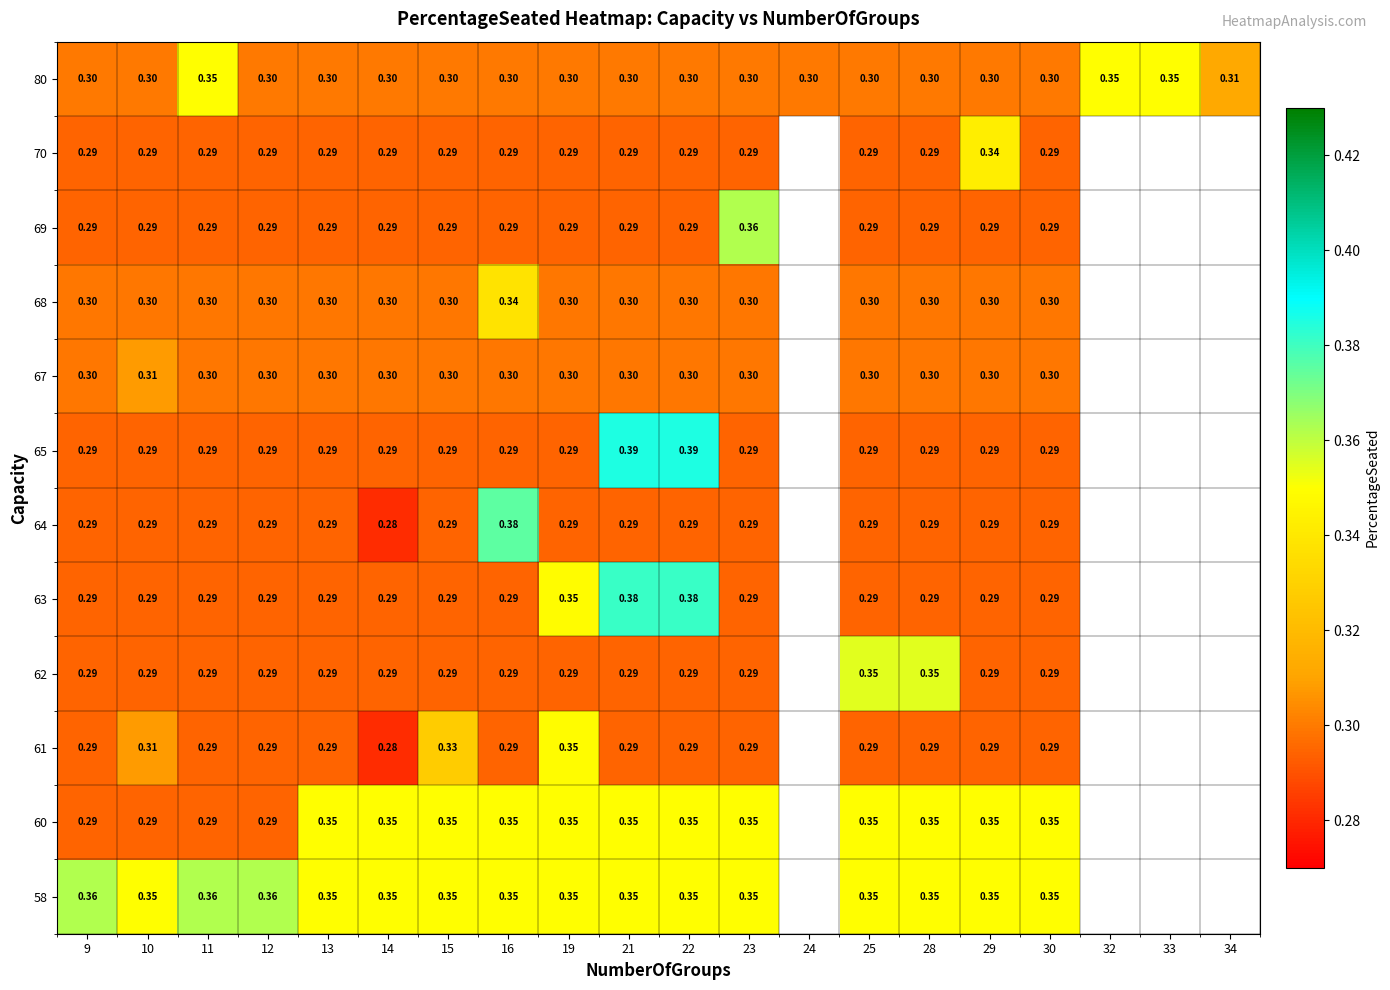

At which category does the chart reach its minimum across all series?

14